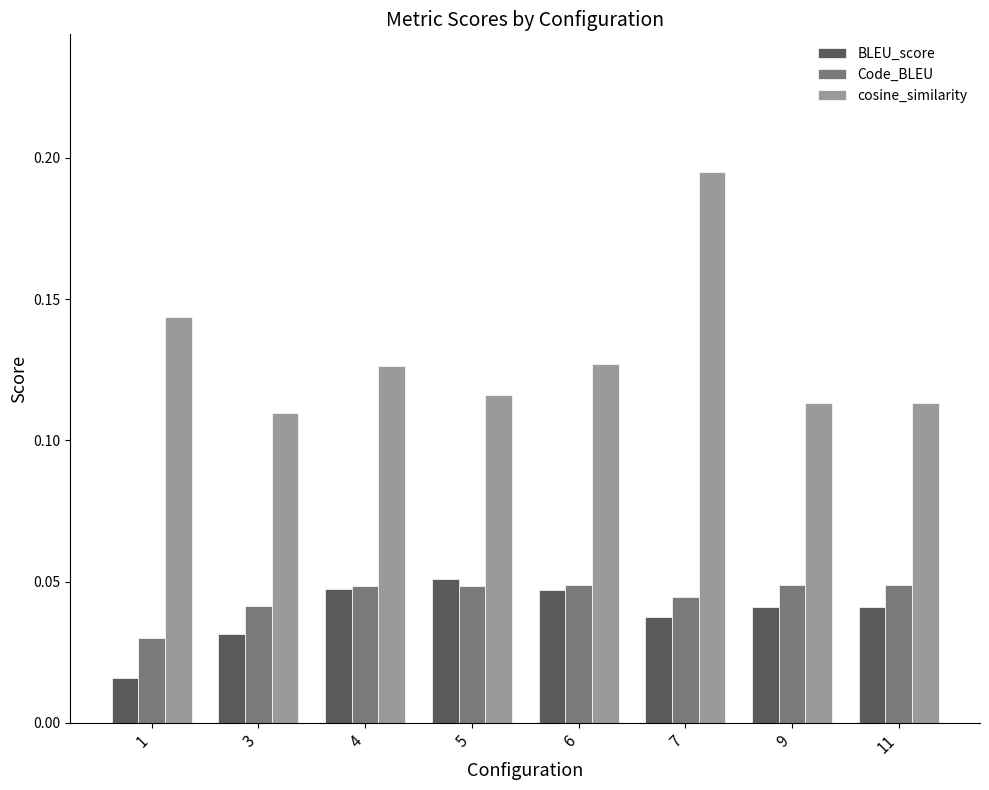

At which category does the chart reach its peak across all series?

7